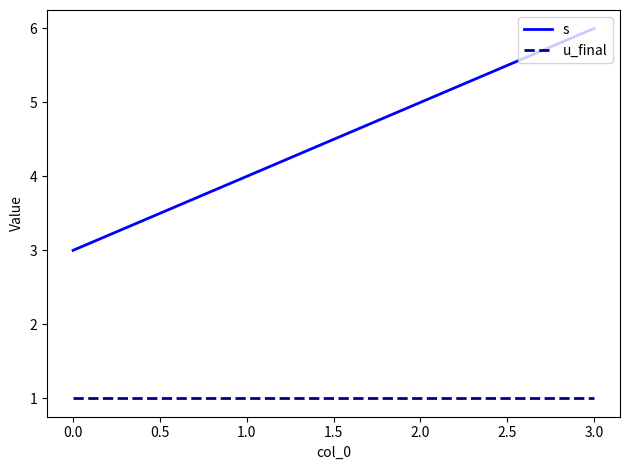

What position from the right is 2.0?

2